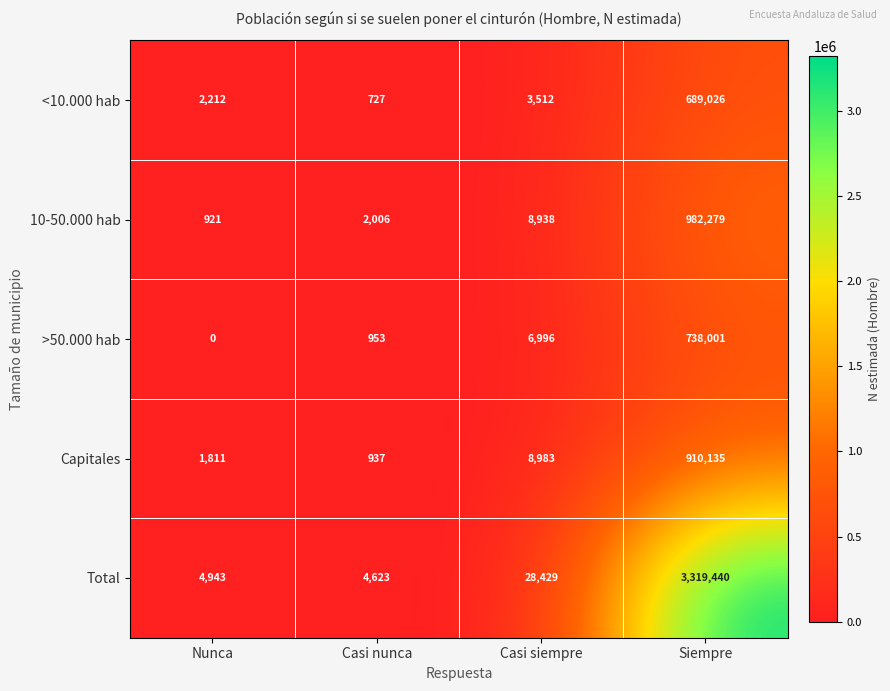

What is the difference between the maximum and minimum values in the Total series?

3314817